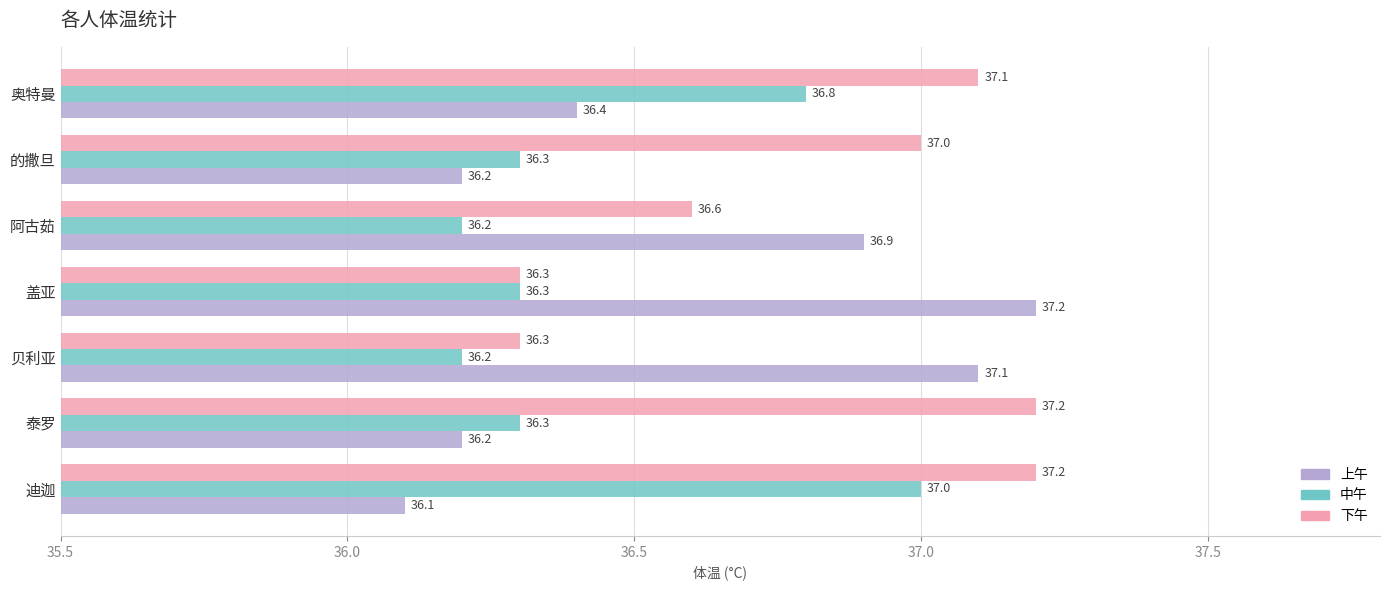

What value does the 下午 series have at 盖亚?

36.3